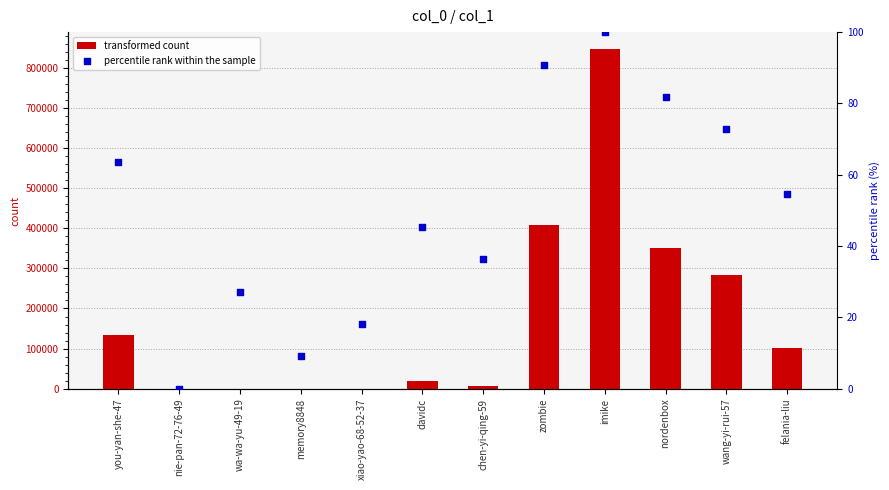

Which series reaches the maximum Y coordinate?

transformed count